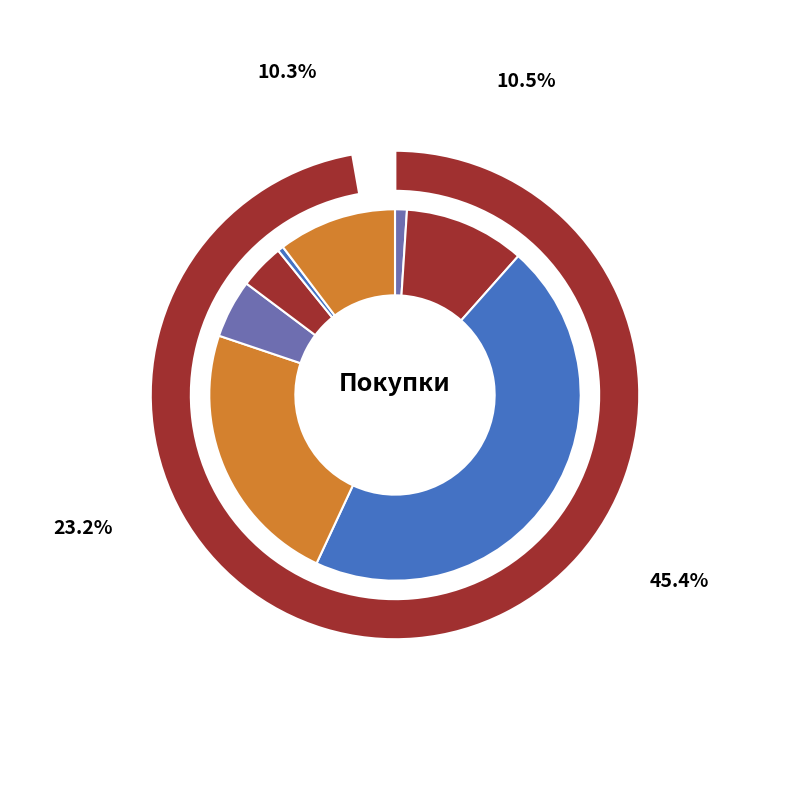

To the nearest percent, what is the combined percentage of Хлеб and Кераические изделия?

11%